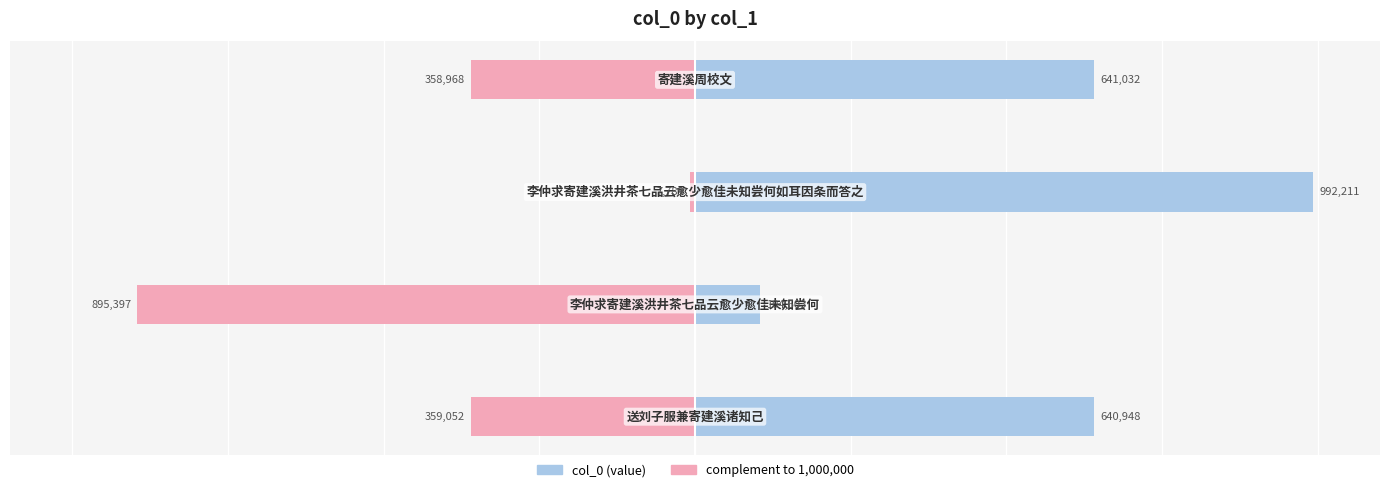

List the series in order of their overall mean, lowest first.

complement, col_0